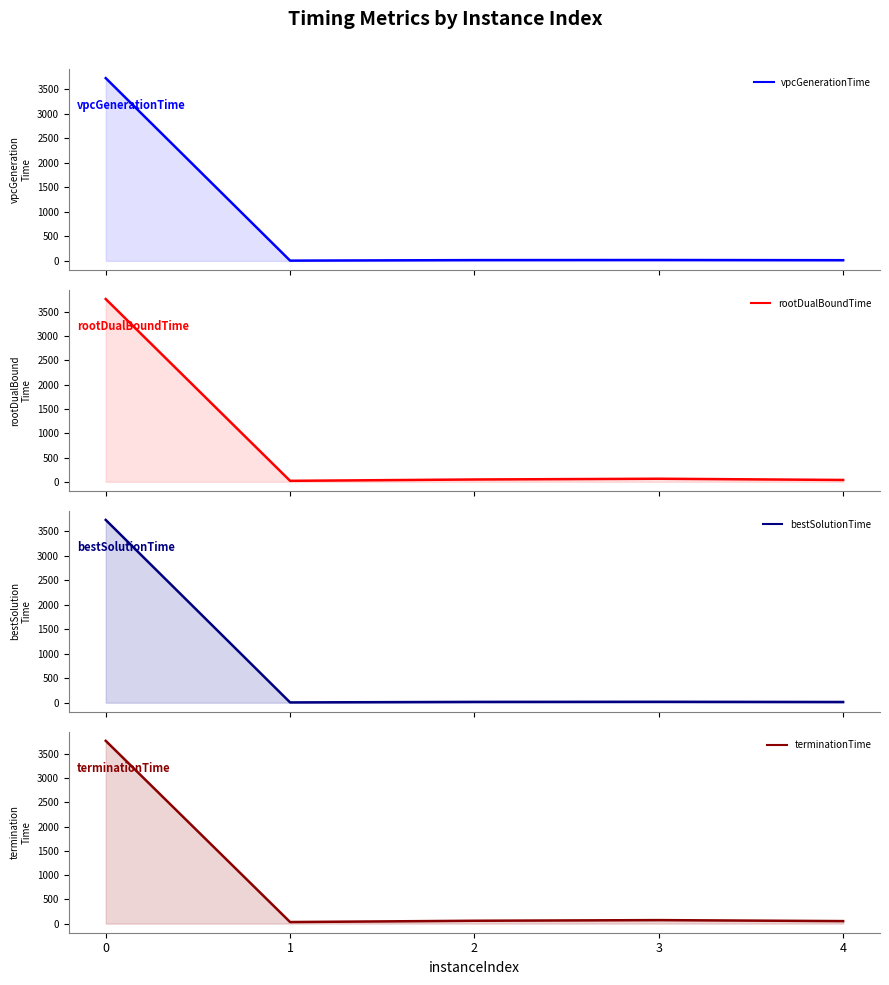

At which category does vpcGenerationTime reach its first local valley?

1